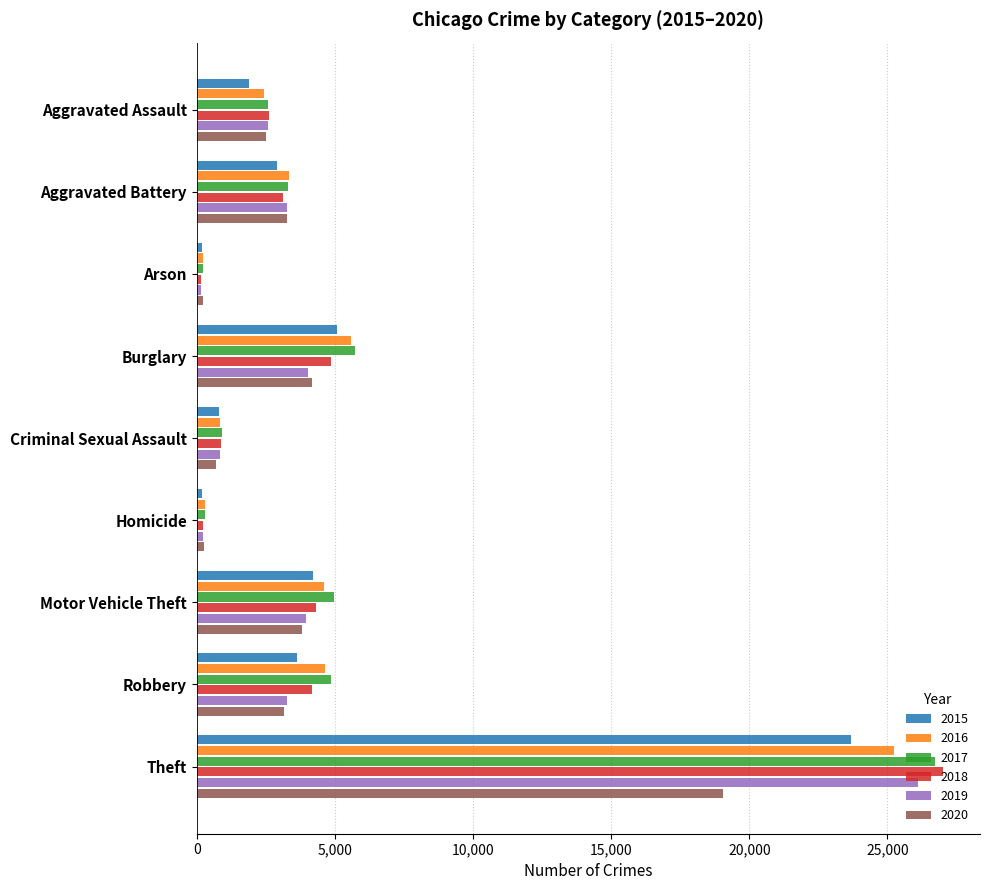

The value of 2019 at Burglary is 6207. True or false?

False